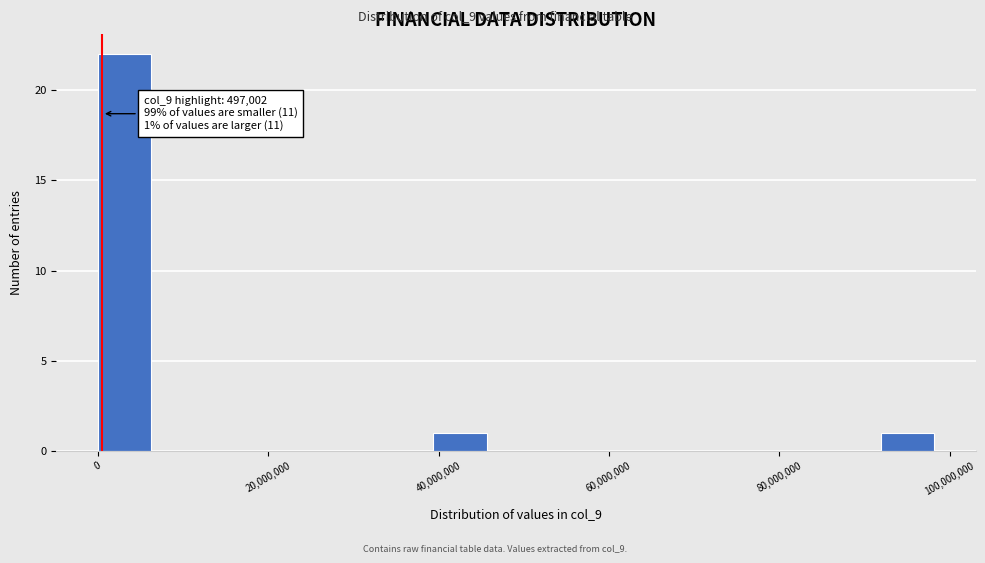

Read against the x-axis, roughly where is the centre of the tallest bar?

4000000